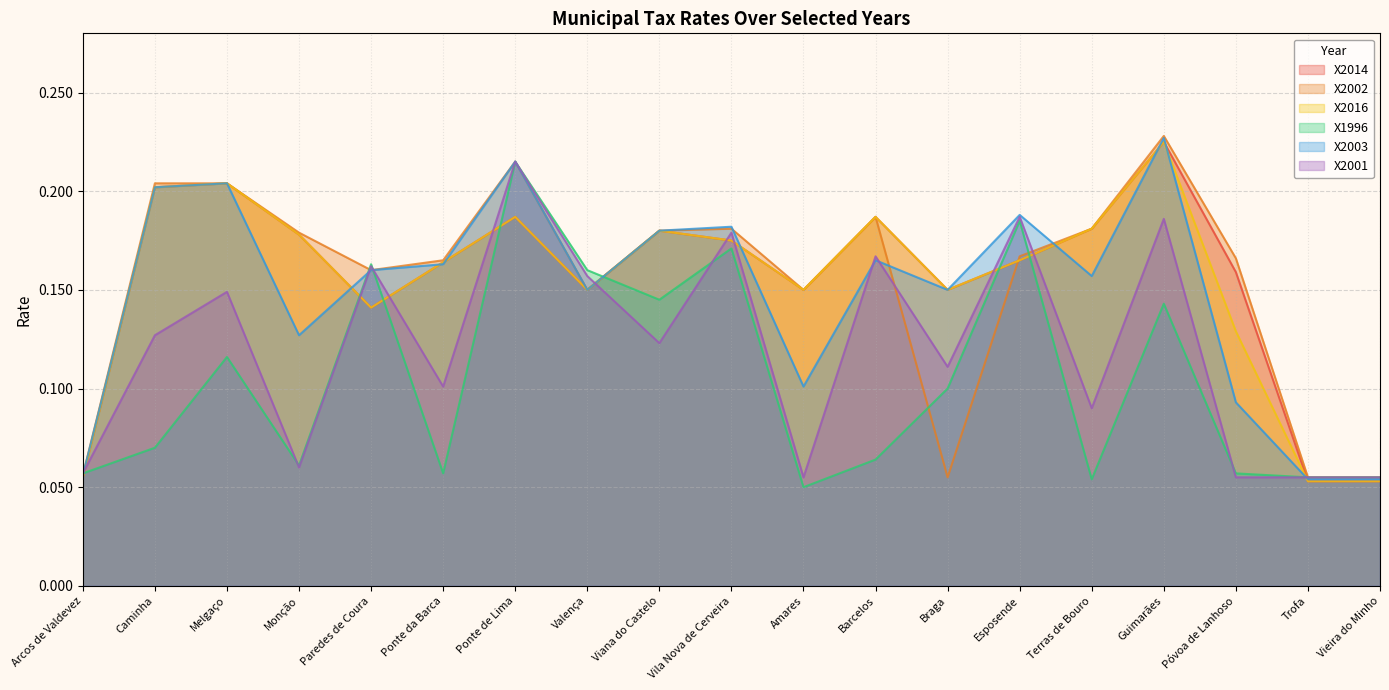

What are all the series names shown in the legend?

X2014, X2002, X2016, X1996, X2003, X2001